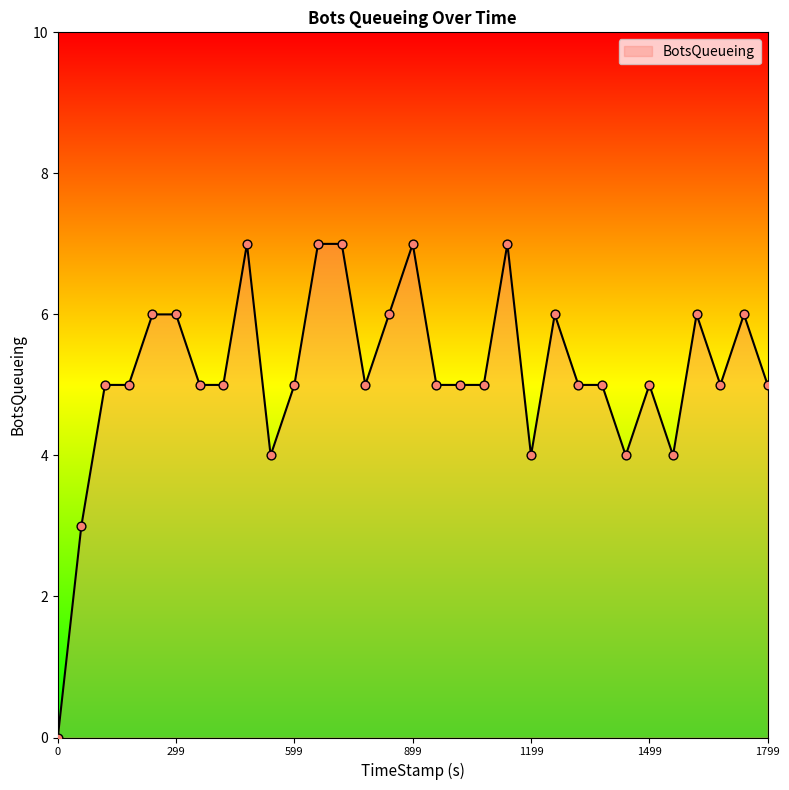

What is the maximum value shown in the chart?

7